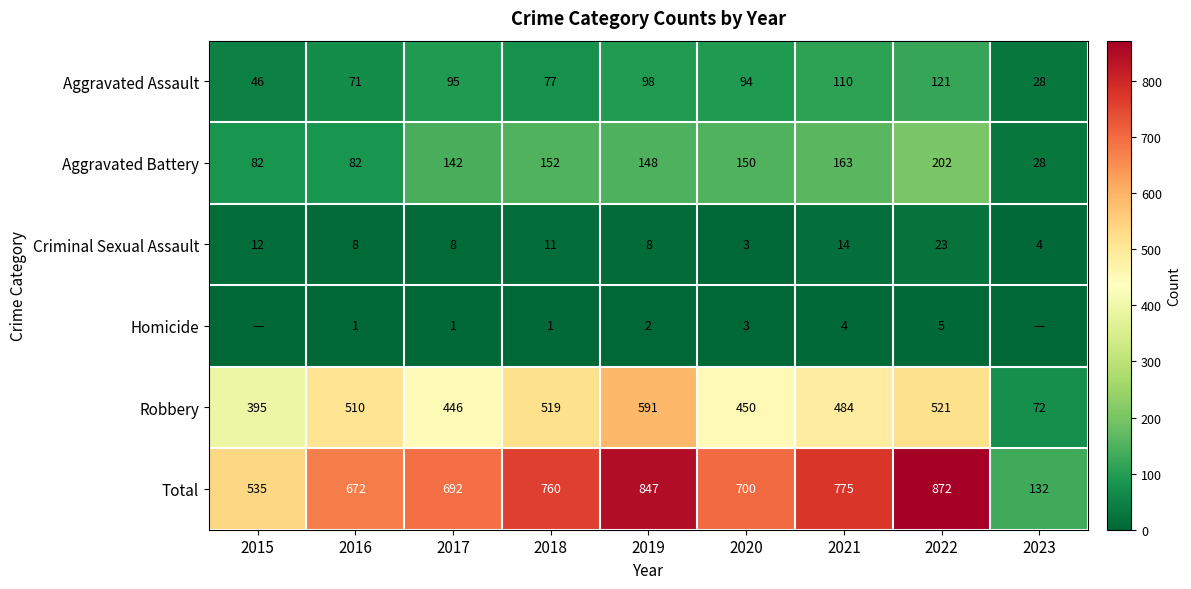

Rank the series at 2018 from highest to lowest value.

Total, Robbery, Aggravated Battery, Aggravated Assault, Criminal Sexual Assault, Homicide